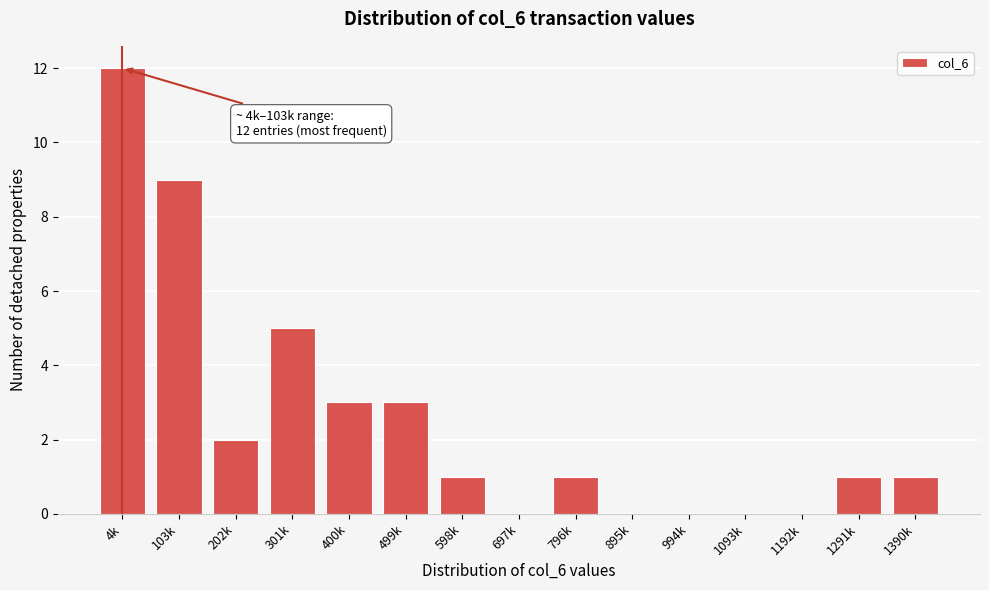

Reading left to right, transcribe all the data shown in this chart.

4k=12	103k=9	202k=2	301k=5	400k=3	499k=3	598k=1	697k=0	796k=1	895k=0	994k=0	1093k=0	1192k=0	1291k=1	1390k=1